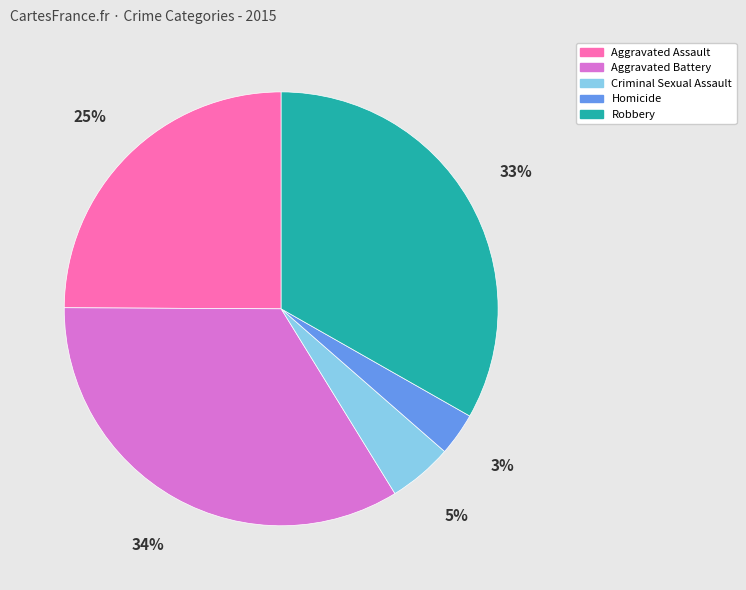

To the nearest percent, what is the difference between the largest and smallest slice percentages?

31%